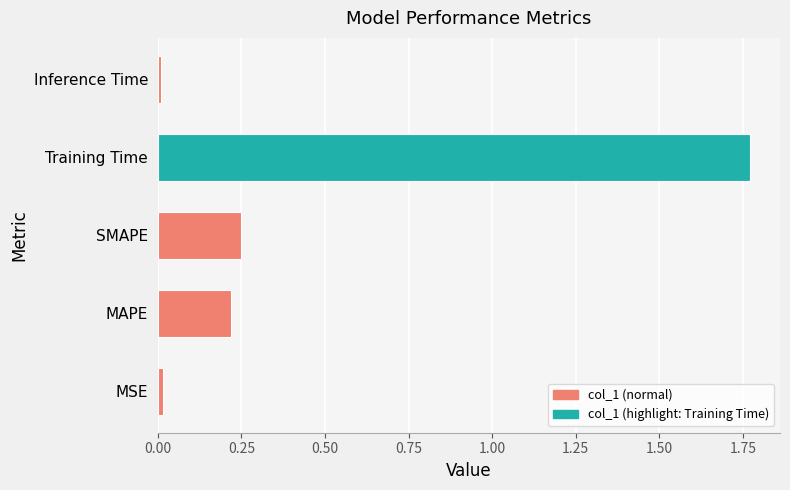

How many bars are there in total?

5